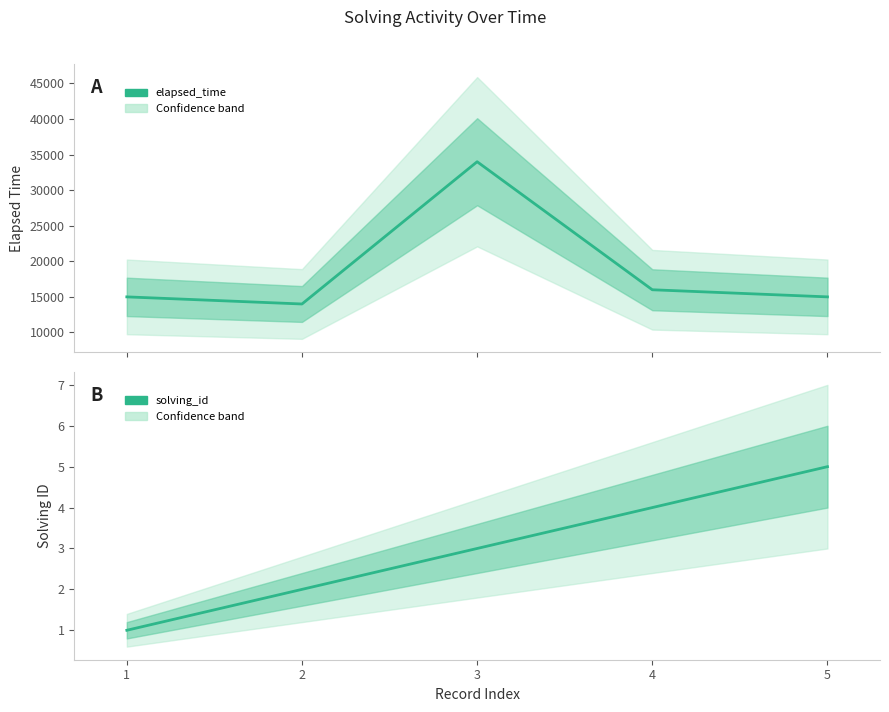

True or false: solving_id and elapsed_time intersect in this chart.

False